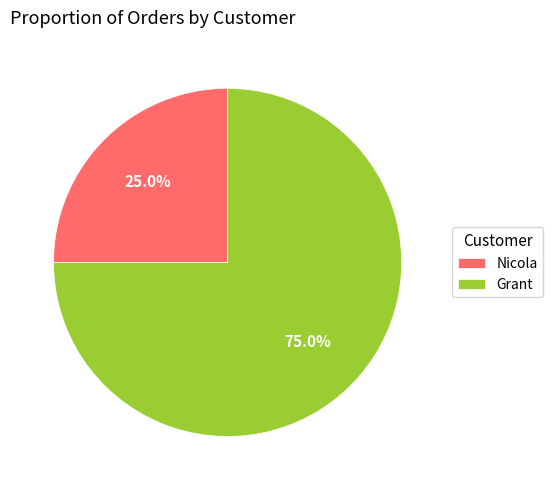

Does any single category account for the majority?

Yes